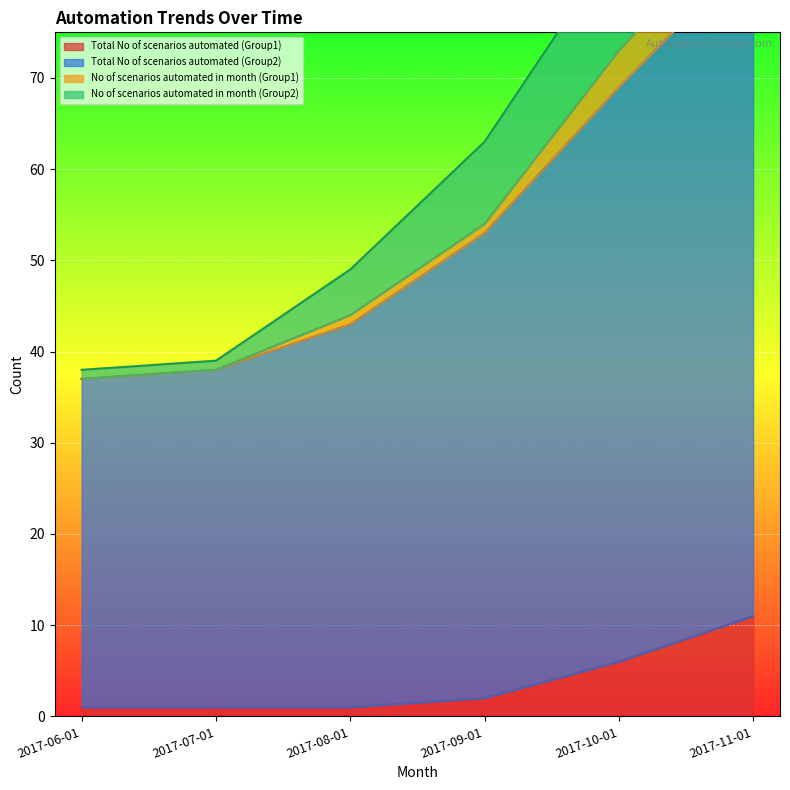

Which category has the highest value in the Total No of scenarios automated (Group1) series?

2017-11-01